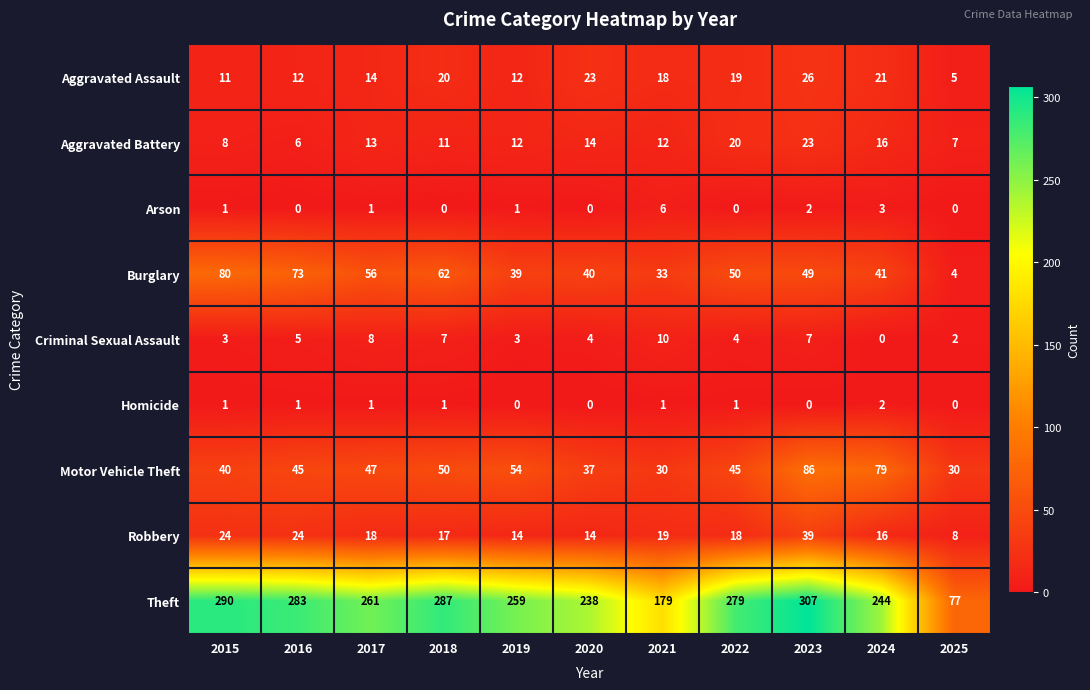

Is the value of Criminal Sexual Assault at 2018 greater than the value of Aggravated Battery at 2016?

Yes